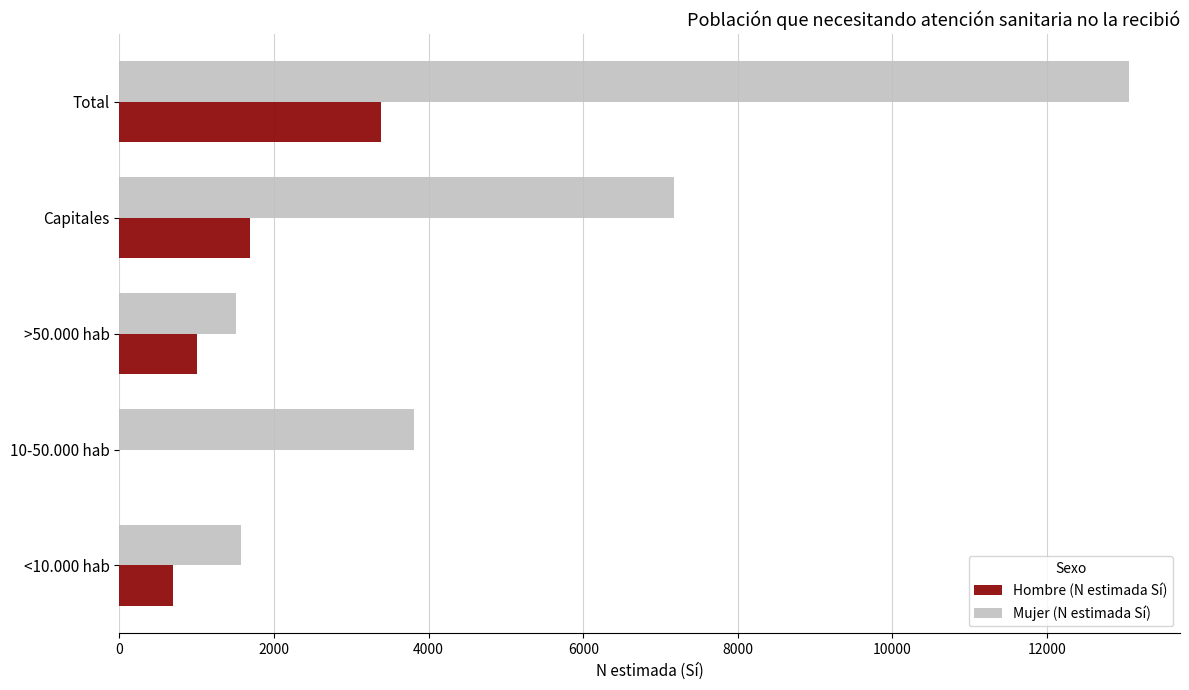

What are all the series names shown in the legend?

Hombre (N estimada Sí), Mujer (N estimada Sí)